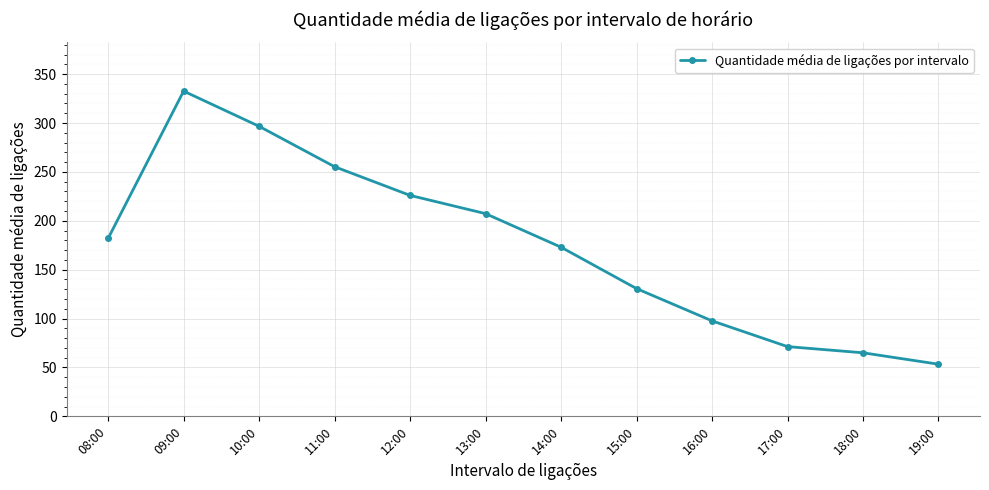

How many interior local peaks (higher than both neighbors) does the data have?

1